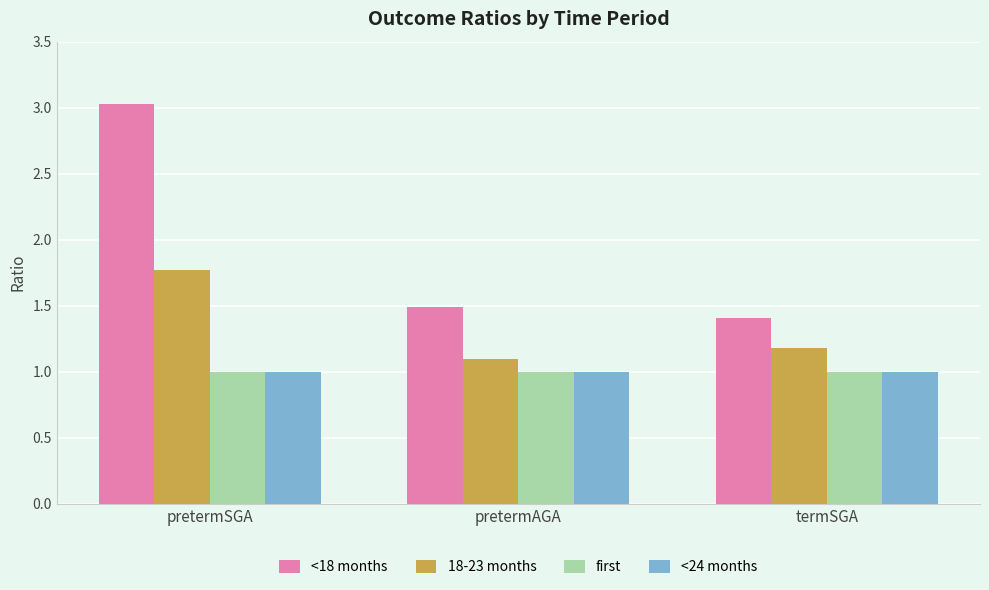

What is the greatest value displayed?

3.0